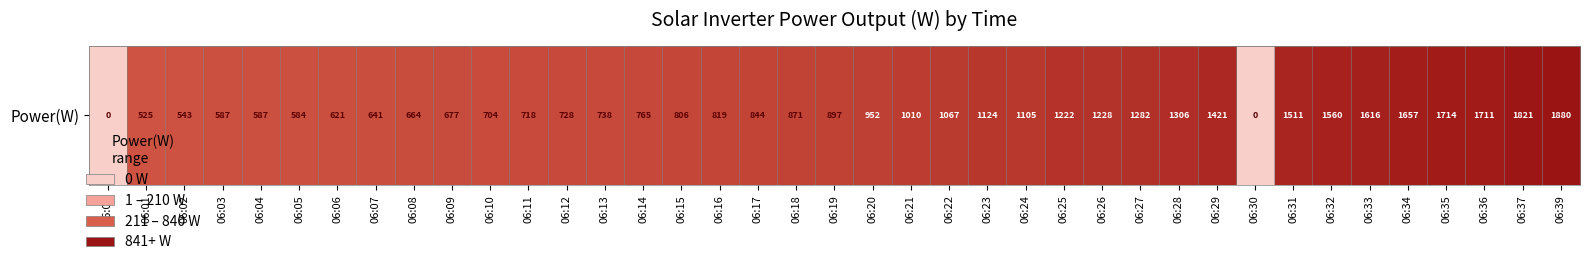

How many categories are shown in the chart?

39